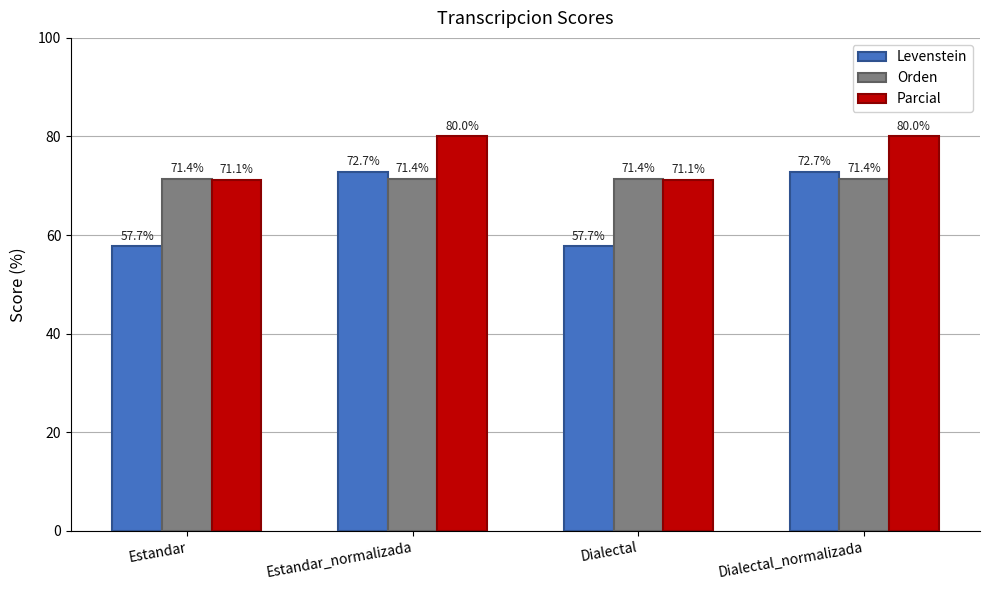

The Parcial series shows 80.0 at Dialectal_normalizada. True or false?

True